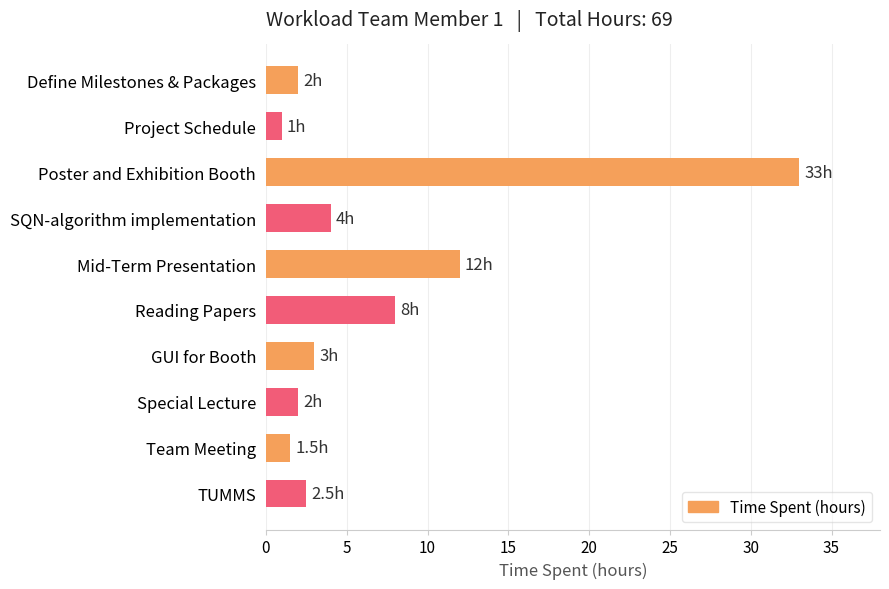

Reading bottom to top, extract all data points from this chart.

TUMMS=2.5	Team Meeting=1.5	Special Lecture=2.0	GUI for Booth=3.0	Reading Papers=8.0	Mid-Term Presentation=12.0	SQN-algorithm implementation=4.0	Poster and Exhibition Booth=33.0	Project Schedule=1.0	Define Milestones & Packages=2.0